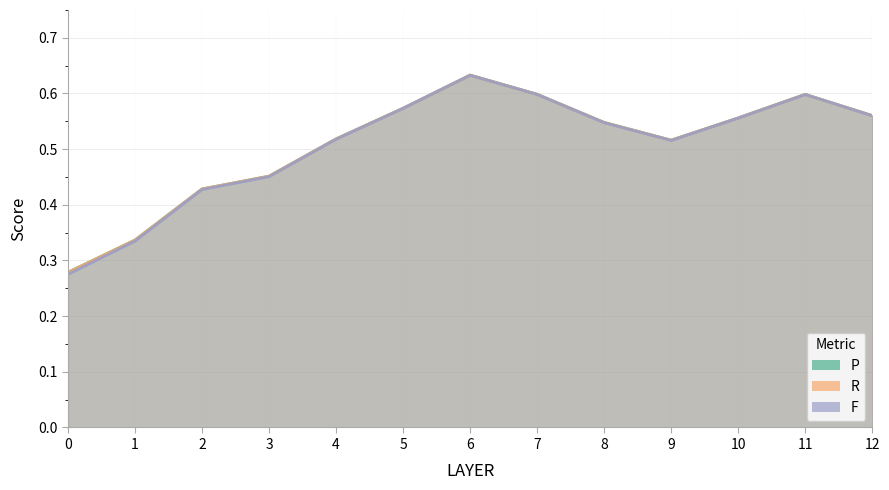

What is the sum of all R values?

6.6